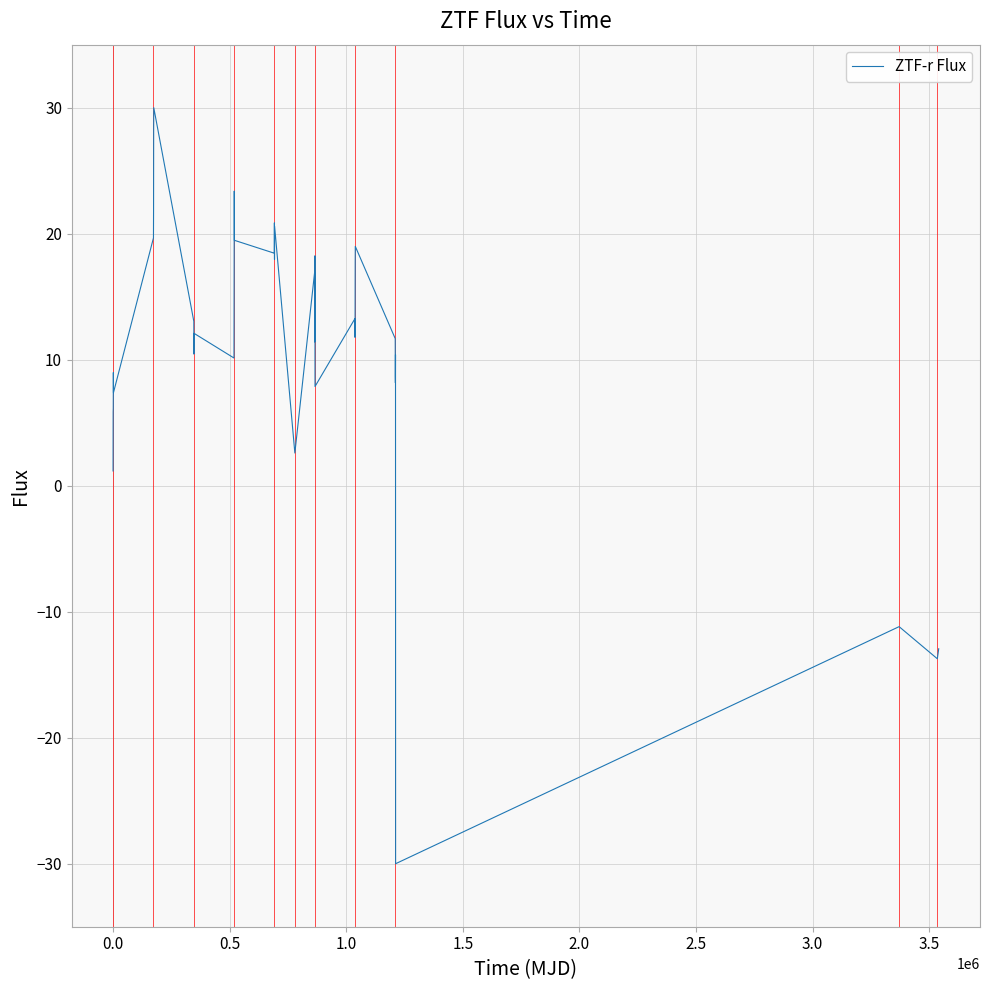

What is the difference between the second highest and second lowest values?

42.1